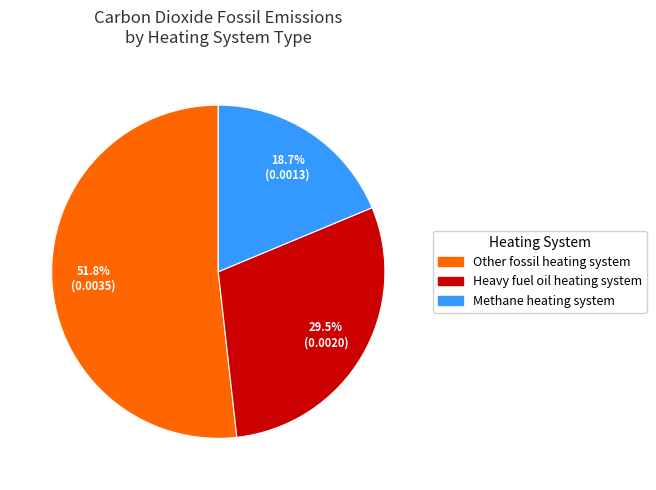

Is there any slice that represents more than half of the pie?

Yes